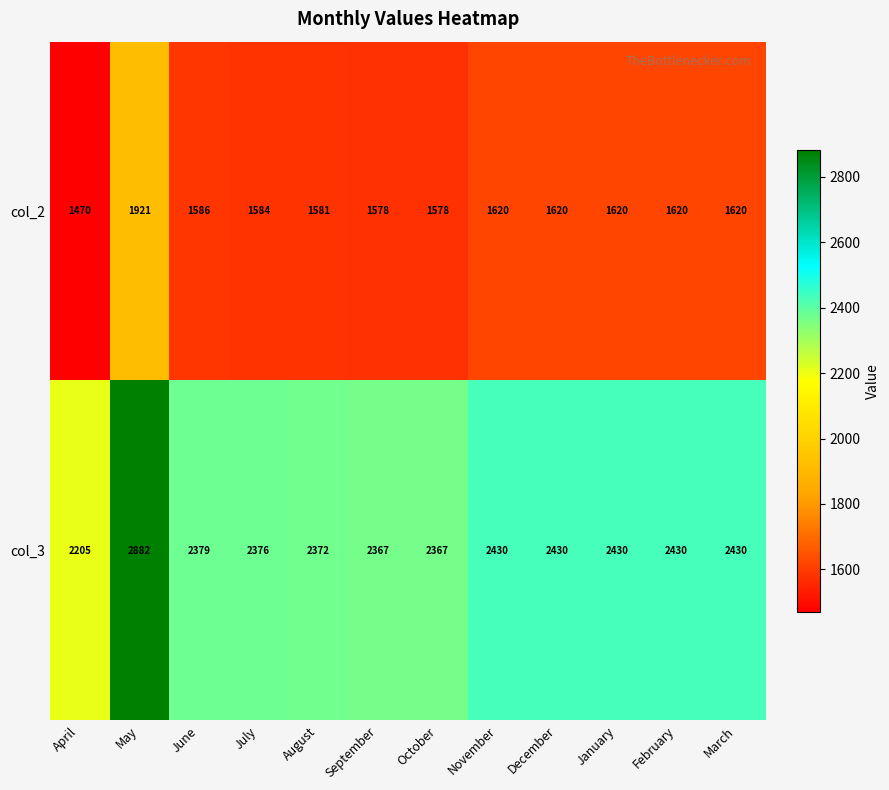

The col_3 series shows 2430 at March. True or false?

True